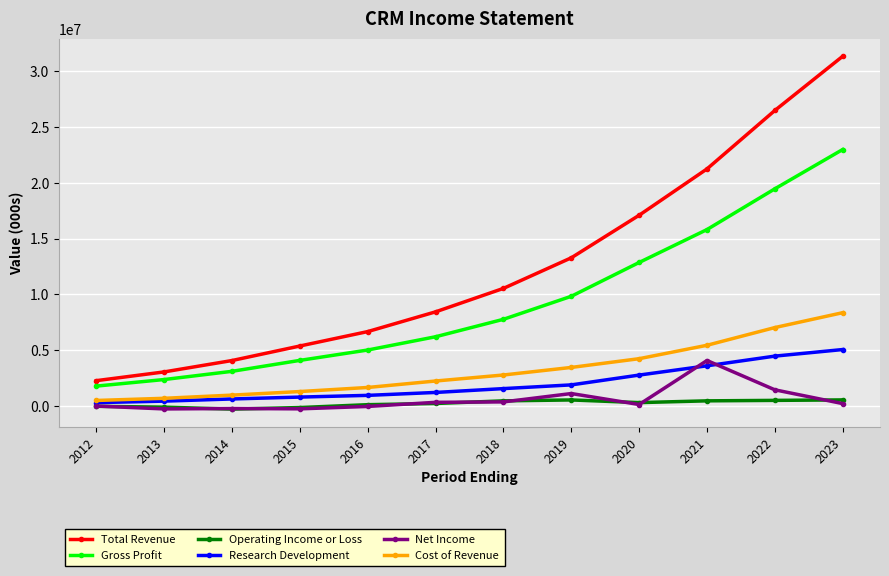

What is the difference between the second highest and second lowest values in the Net Income series?

1706700